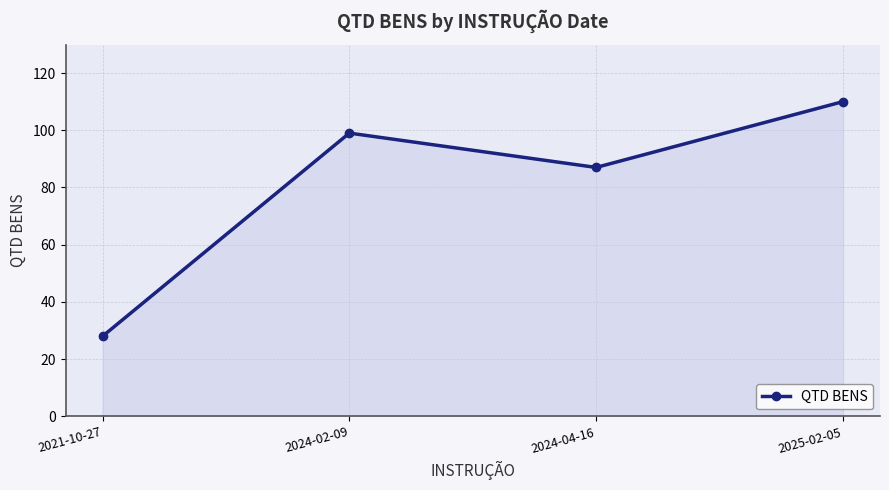

What position from the left is 2025-02-05?

4